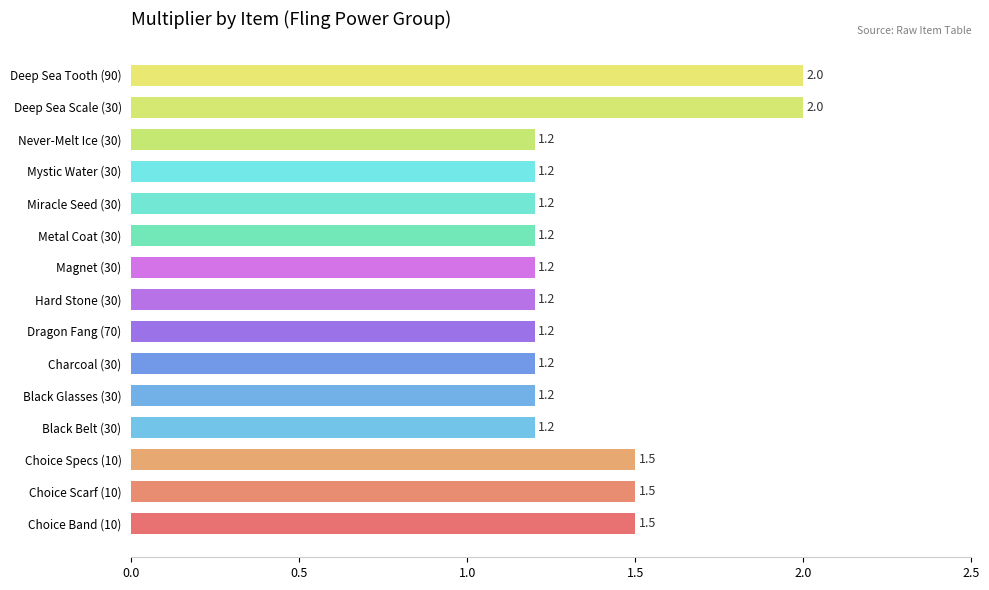

What is the minimum value shown in the chart?

1.2